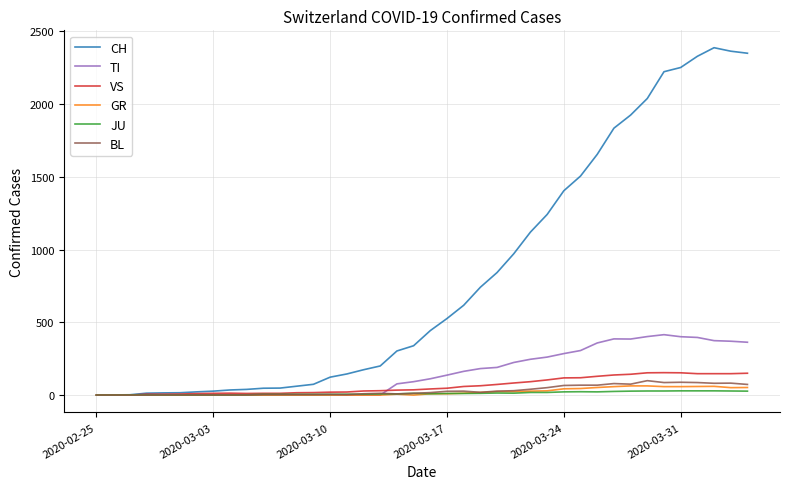

What is the maximum value for BL?

99